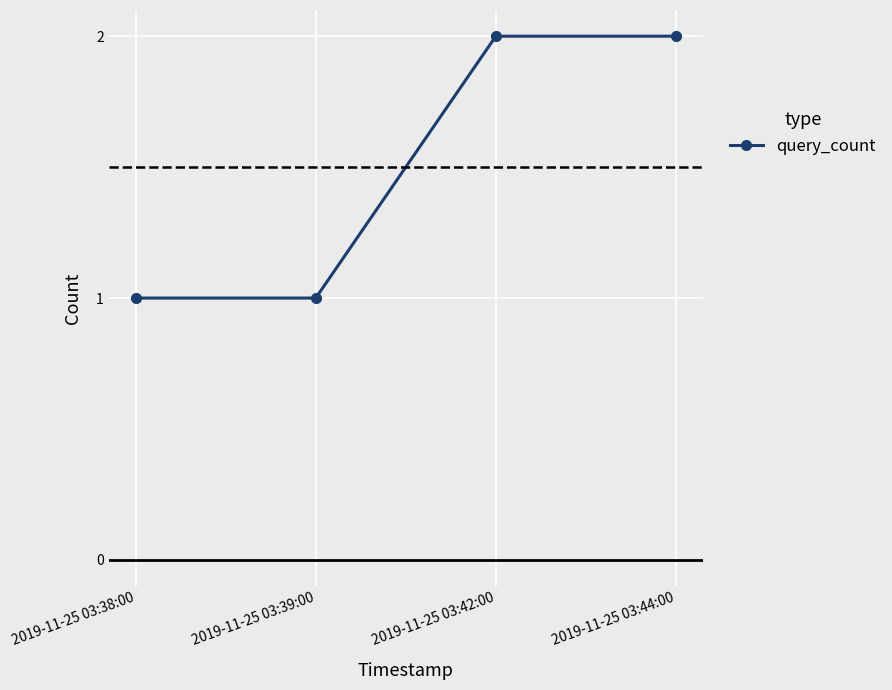

Reading left to right, extract all data points from this chart.

1	1	2	2